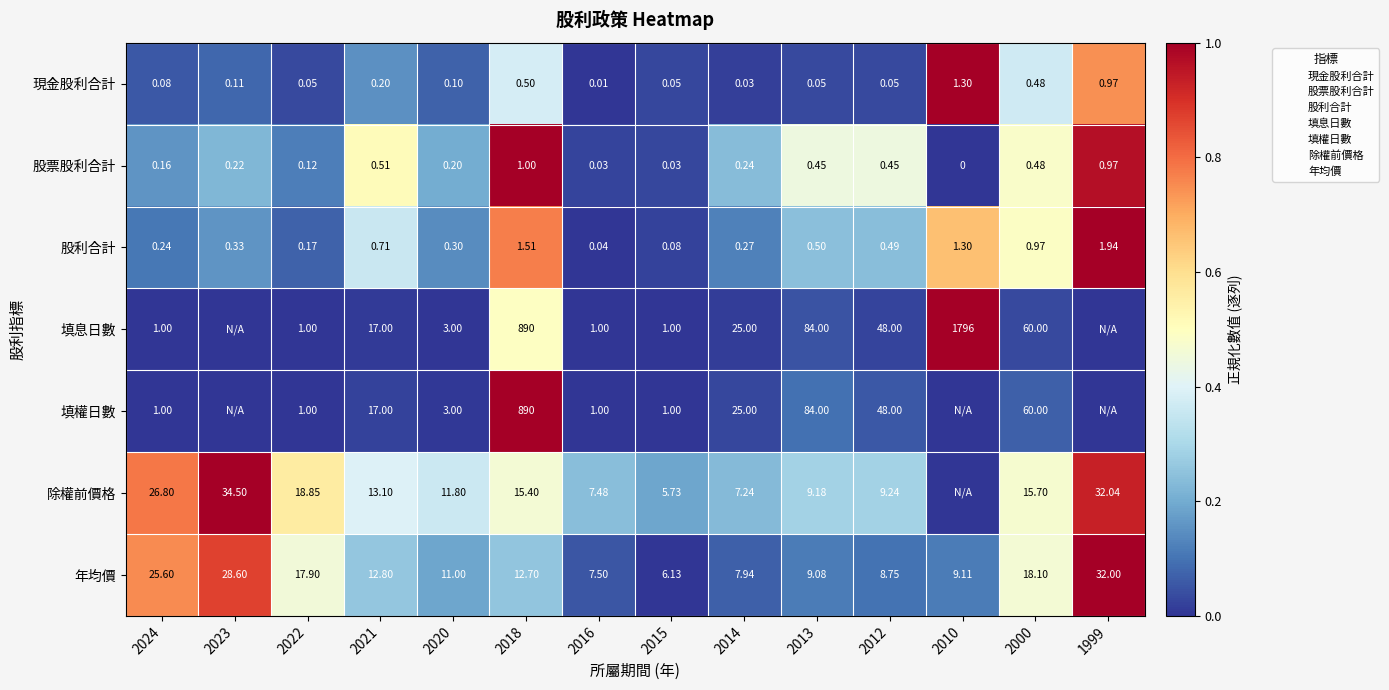

Is the value of 填息日數 at 2018 greater than the value of 股票股利合計 at 2000?

Yes